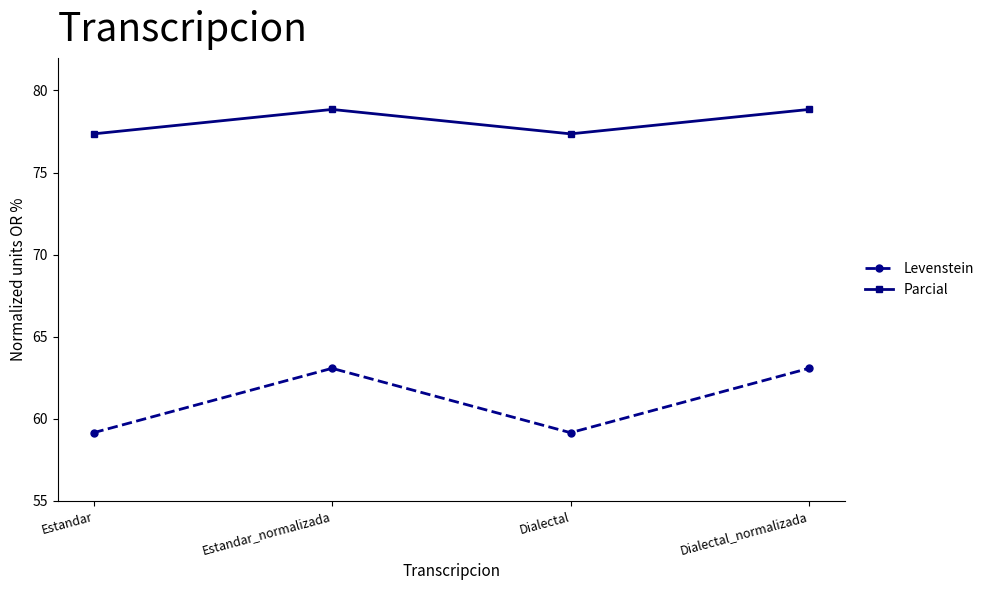

What is the maximum value for Parcial?

78.8